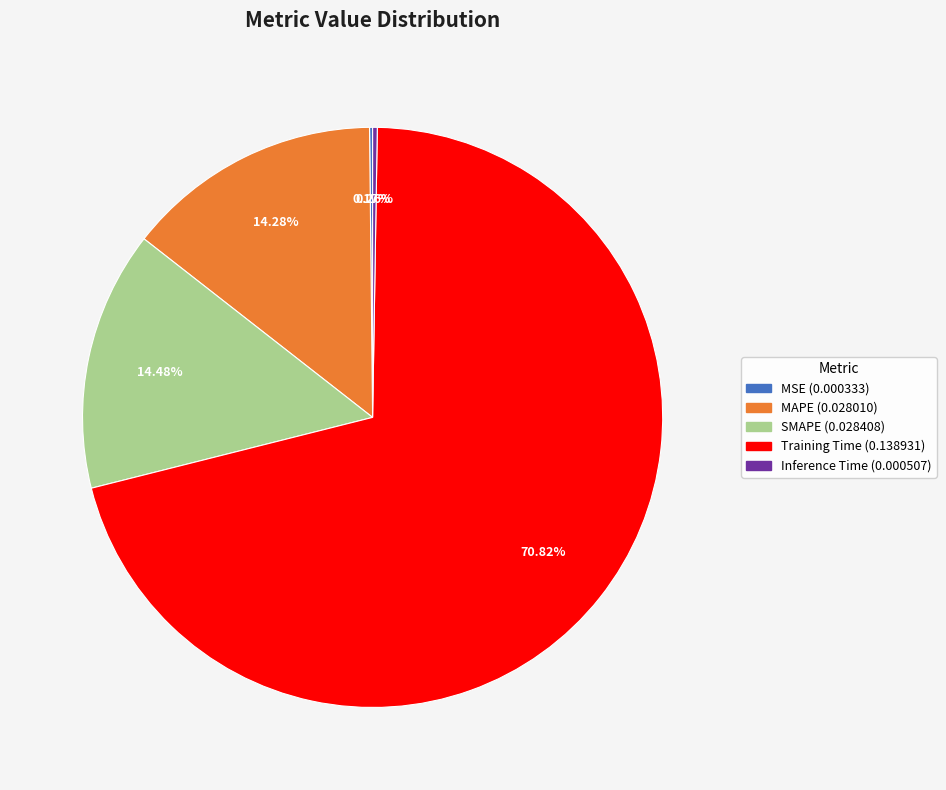

Which category has the biggest portion of the pie?

Training Time